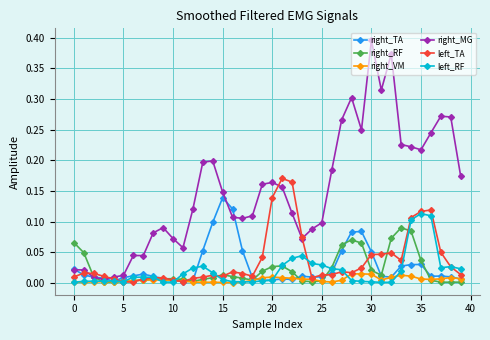

How many intersections are there between left_TA and right_MG?

4